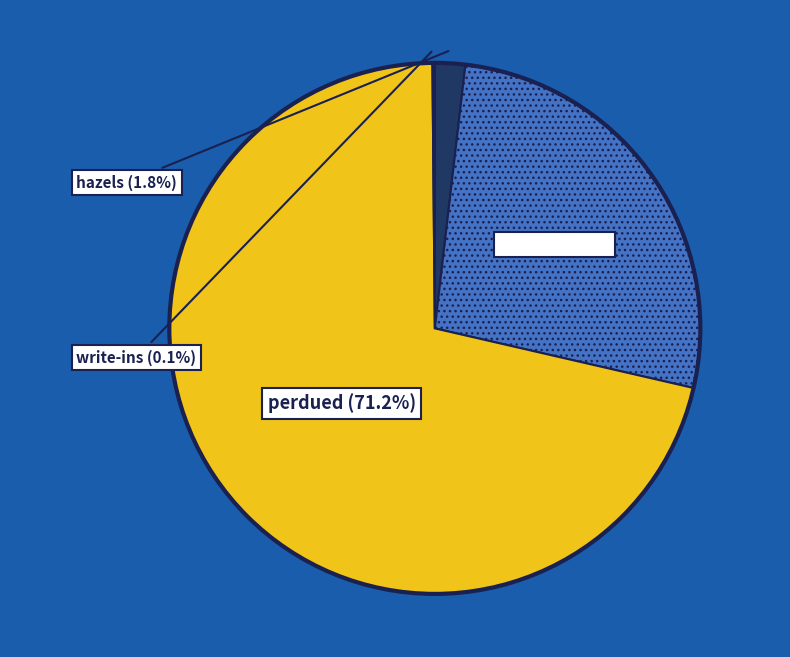

Rank the categories by value from highest to lowest.

perdued, ossoffj, hazels, write-ins